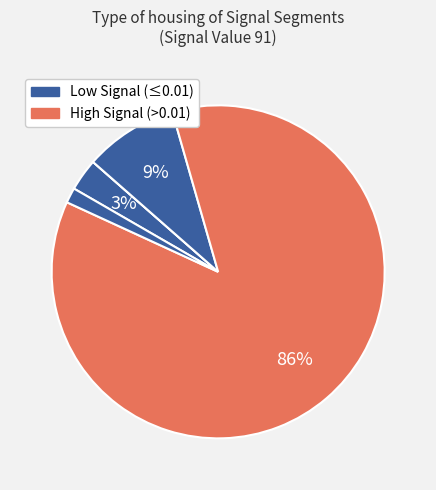

Count the number of slices in the pie.

5